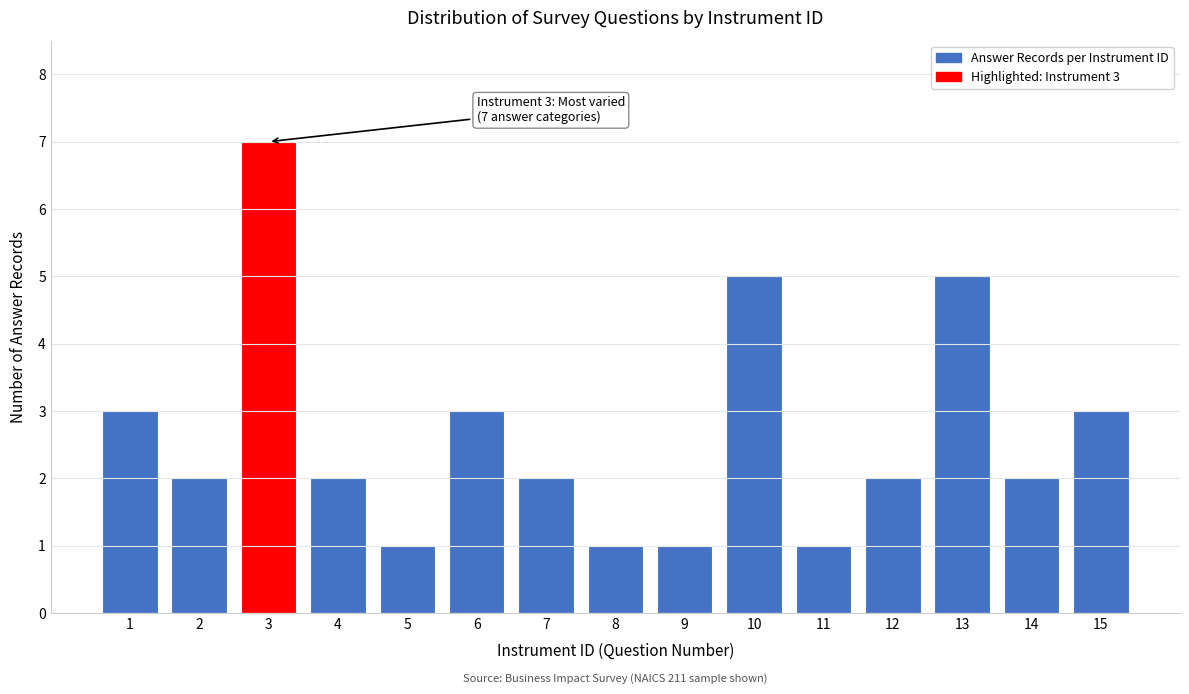

Reading left to right, transcribe all the data shown in this chart.

3	2	7	2	1	3	2	1	1	5	1	2	5	2	3